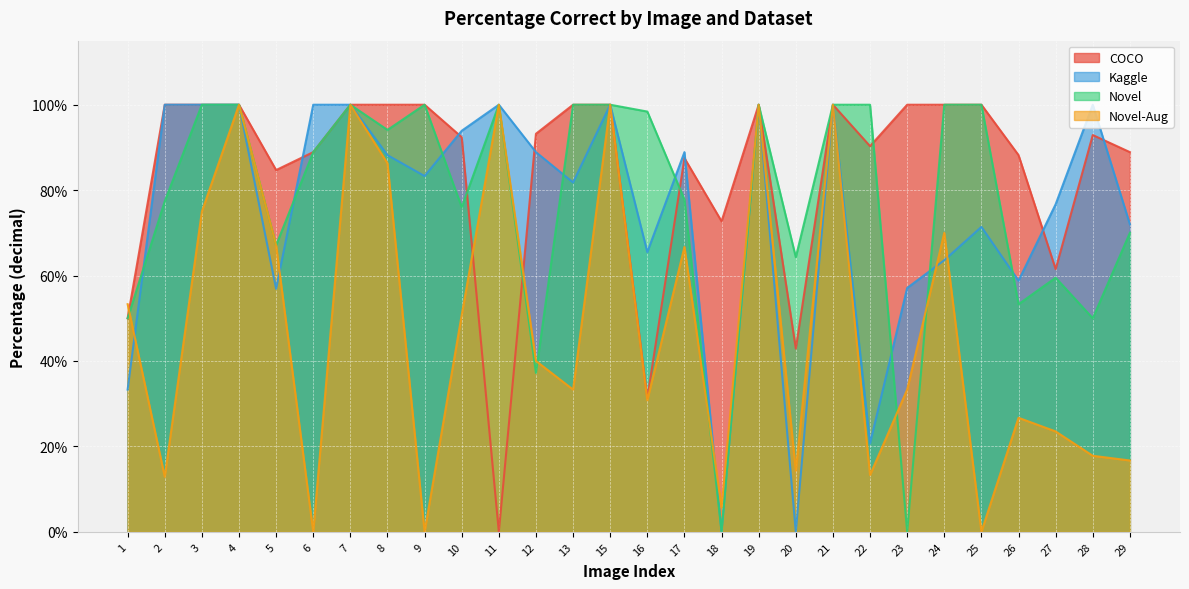

Is the value of COCO at 23 greater than the value of Novel at 27?

Yes